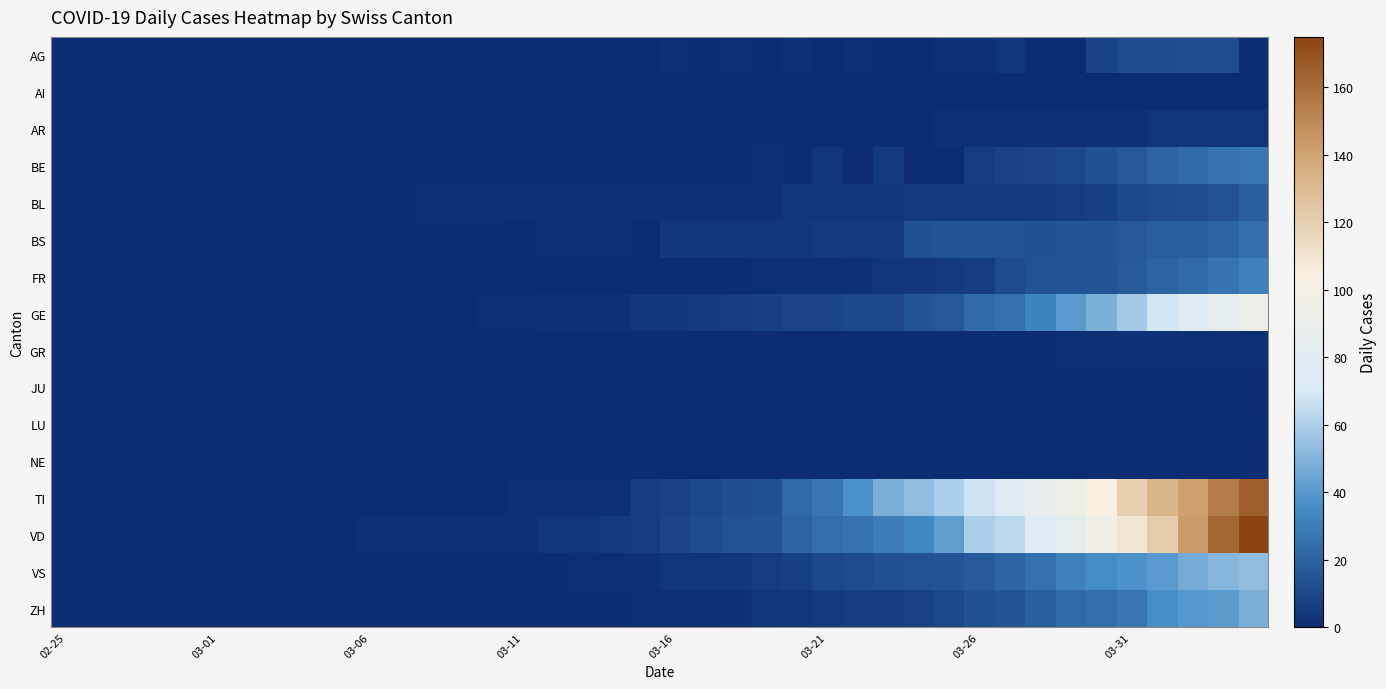

Reading left to right, extract all data points from this chart.

AG: 0	0	0	0	0	0	0	0	0	0	0	0	0	0	0	0	0	0	0	0	1	0	1	0	2	0	1	0	0	2	2	3	0	0	8	11	11	12	12	0
AI: 0	0	0	0	0	0	0	0	0	0	0	0	0	0	0	0	0	0	0	0	0	0	0	0	0	0	0	0	0	0	0	0	0	0	0	0	0	0	0	0
AR: 0	0	0	0	0	0	0	0	0	0	0	0	0	0	0	0	0	0	0	0	0	0	0	0	0	0	0	0	0	2	2	2	2	2	2	2	3	3	3	3
BE: 0	0	0	0	0	0	0	0	0	0	0	0	0	0	0	0	0	0	0	0	0	0	0	1	0	3	0	5	0	0	6	8	9	10	13	16	20	23	26	28
BL: 0	0	0	0	0	0	0	0	0	0	0	0	1	1	1	2	2	2	2	2	2	2	2	2	3	3	3	3	5	5	5	5	5	6	7	10	11	12	14	19
BS: 0	0	0	0	0	0	0	0	0	0	0	0	0	0	0	0	1	1	1	0	4	4	4	4	4	5	5	5	13	15	15	15	13	15	15	16	18	19	21	24
FR: 0	0	0	0	0	0	0	0	0	0	0	0	0	0	0	0	0	0	0	0	0	0	0	1	1	1	2	3	4	5	6	11	14	15	15	17	20	23	26	31
GE: 0	0	0	0	0	0	0	0	0	0	0	0	0	0	1	1	2	2	2	4	4	5	6	7	9	9	10	10	15	16	23	25	32	40	48	58	68	77	85	92
GR: 0	0	0	0	0	0	0	0	0	0	0	0	0	0	0	0	0	0	0	0	0	0	0	0	0	0	0	0	0	0	0	0	0	1	1	2	2	2	2	2
JU: 0	0	0	0	0	0	0	0	0	0	0	0	0	0	0	0	0	0	0	0	0	0	0	0	0	0	0	0	0	0	0	0	0	0	0	0	0	0	0	0
LU: 0	0	0	0	0	0	0	0	0	0	0	0	0	0	0	0	0	0	0	0	0	0	0	0	0	0	0	0	0	0	0	0	0	0	0	0	0	0	0	0
NE: 0	0	0	0	0	0	0	0	0	0	0	0	0	0	0	0	0	0	0	0	0	0	0	0	0	0	0	0	0	0	0	0	0	0	0	0	0	0	0	0
TI: 0	0	0	0	0	0	0	0	0	0	0	0	0	0	0	1	1	1	1	6	8	10	12	13	22	28	37	48	53	60	67	76	87	93	105	120	132	141	155	165
VD: 0	0	0	0	0	0	0	0	0	0	1	1	1	1	1	1	3	3	5	6	9	11	14	15	21	24	26	30	34	42	59	63	74	84	97	110	121	143	162	175
VS: 0	0	0	0	0	0	0	0	0	0	0	0	0	0	0	0	0	1	1	2	3	3	4	6	7	10	11	13	14	15	17	21	25	31	35	37	40	47	51	53
ZH: 0	0	0	0	0	0	0	0	0	0	0	0	0	0	0	0	0	0	0	1	1	1	2	3	4	5	6	6	8	10	13	15	19	22	24	27	36	39	41	48